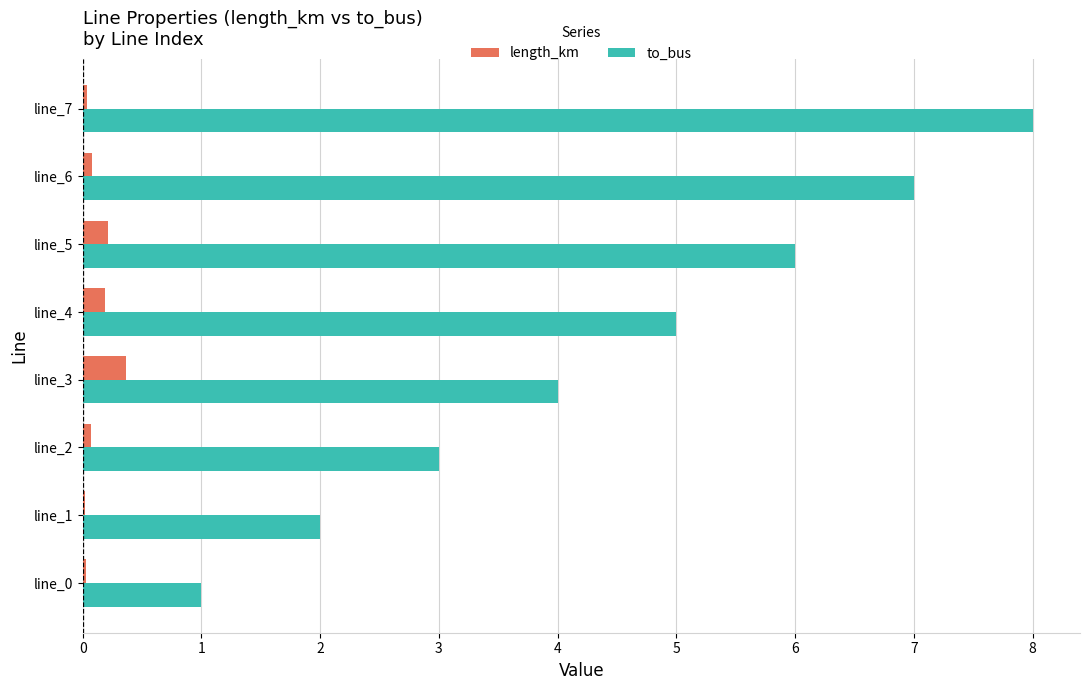

Is it true that to_bus equals 5.0 at line_4?

True